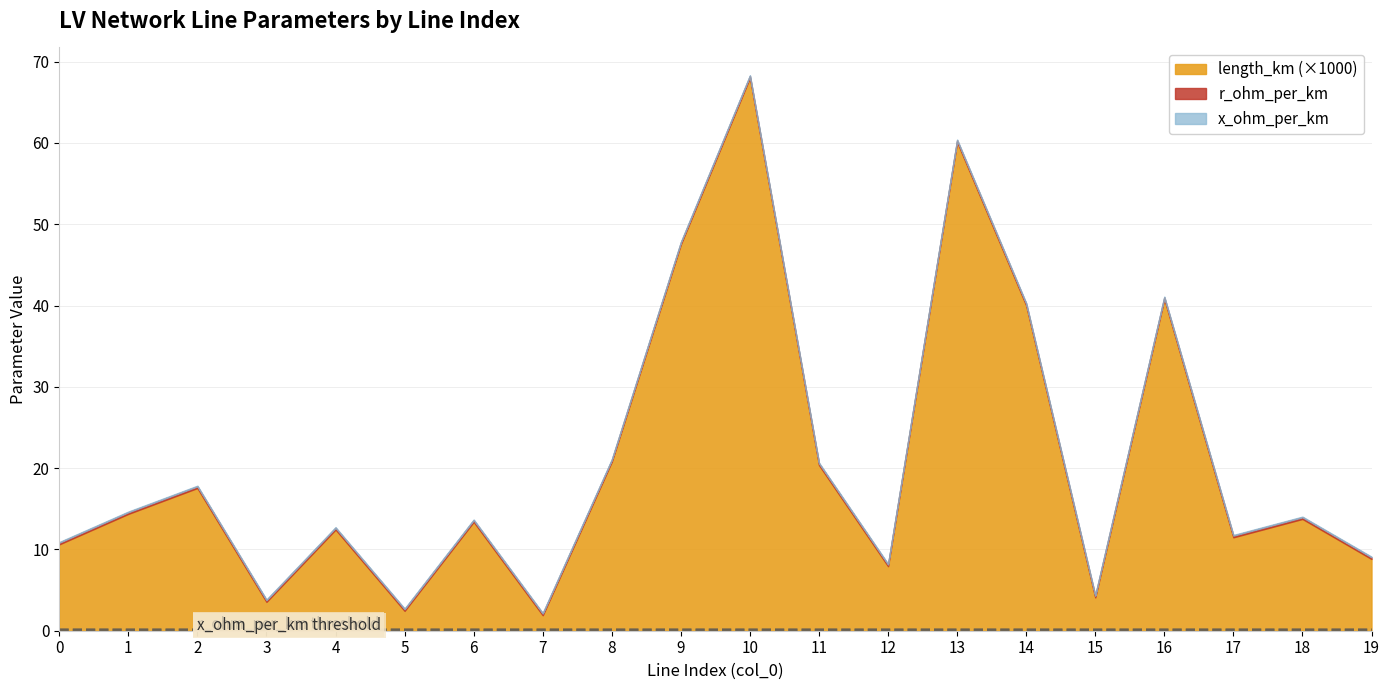

What is the sum of all length_km values?

0.4